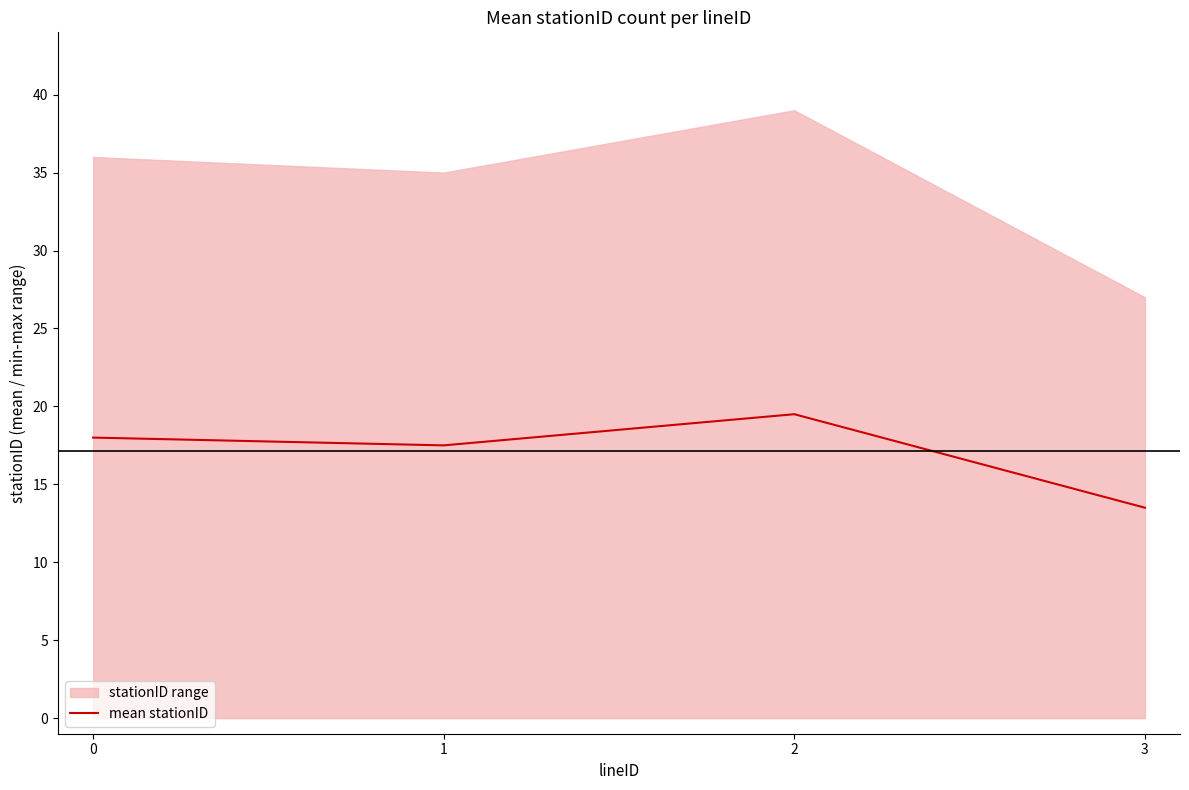

Which has a higher value, 2 or 1?

2